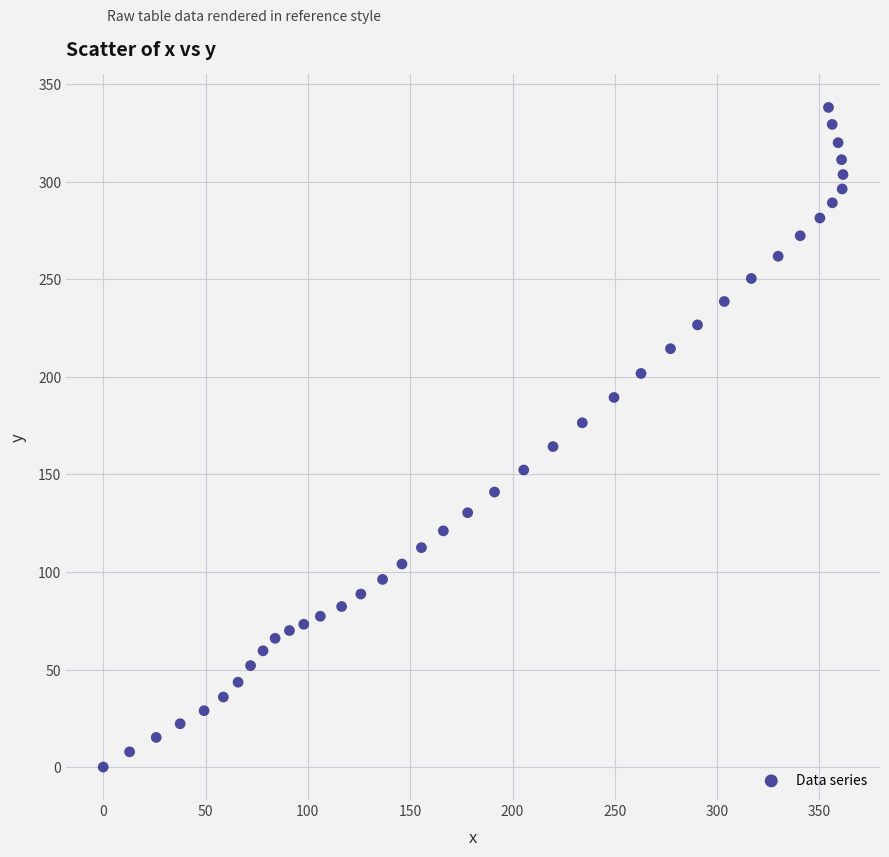

What is the range of X values (max minus min)?

361.5